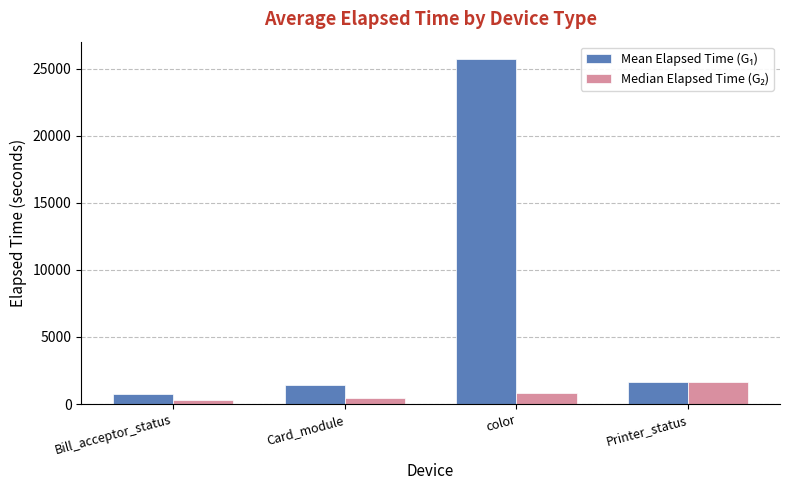

What is the difference between the highest and lowest values at color?

24864.4